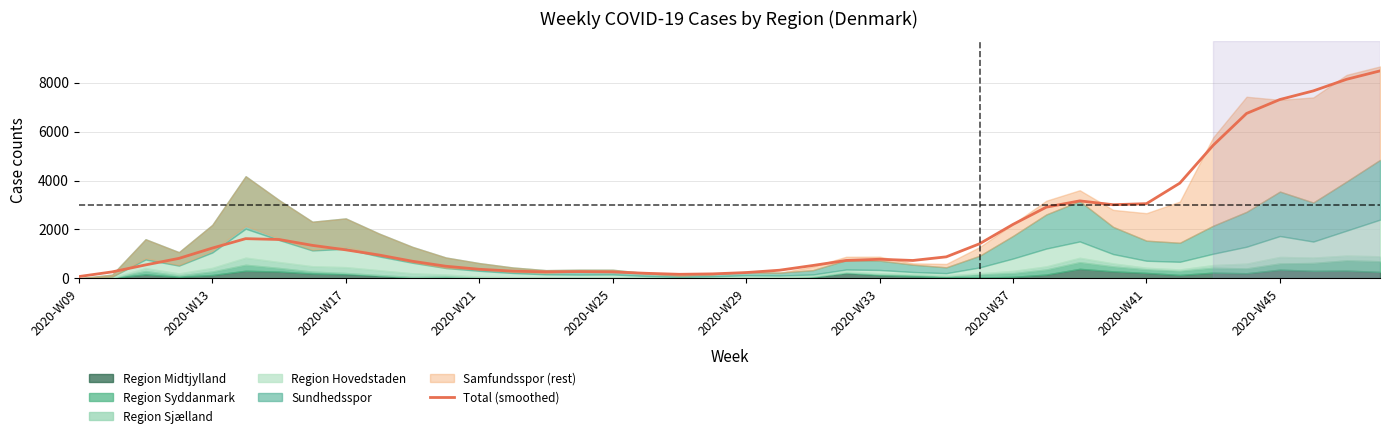

What is the maximum value for Total (smoothed)?

8478.8